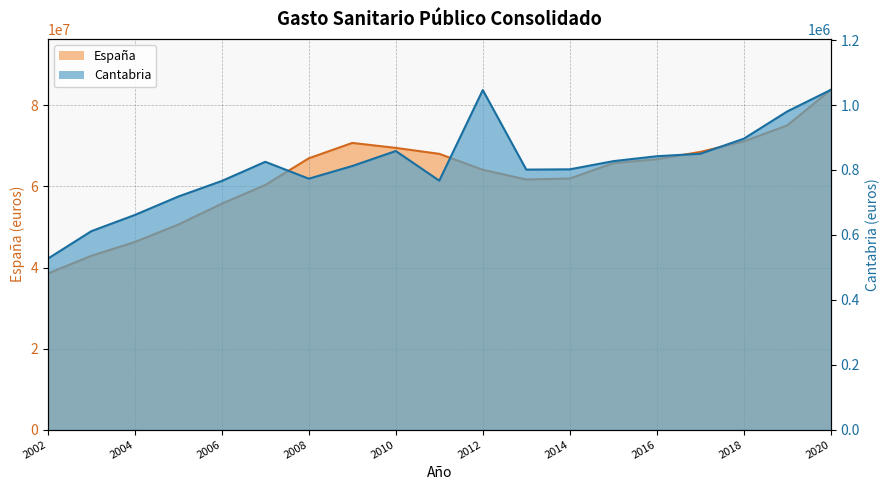

At 2014, list the series in order from smallest to largest.

Cantabria, España